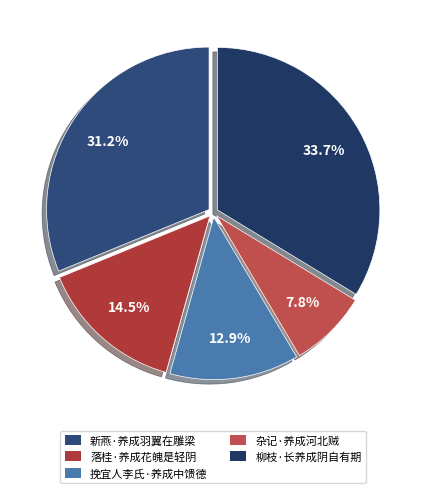

How much of the chart is everything except 落桂·养成花魄是轻阴?

85.5%